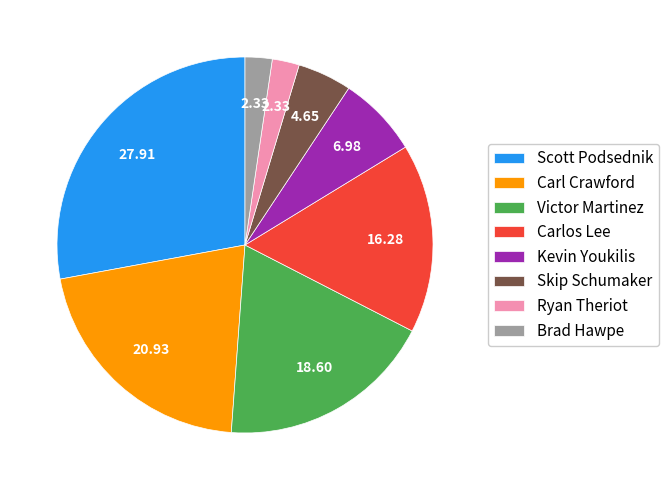

Count the number of slices in the pie.

8